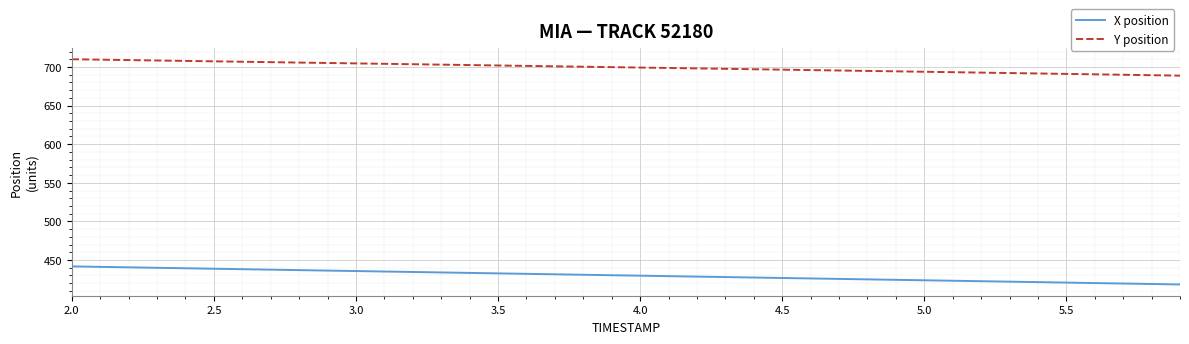

How many values in the X position series are below 430?

20